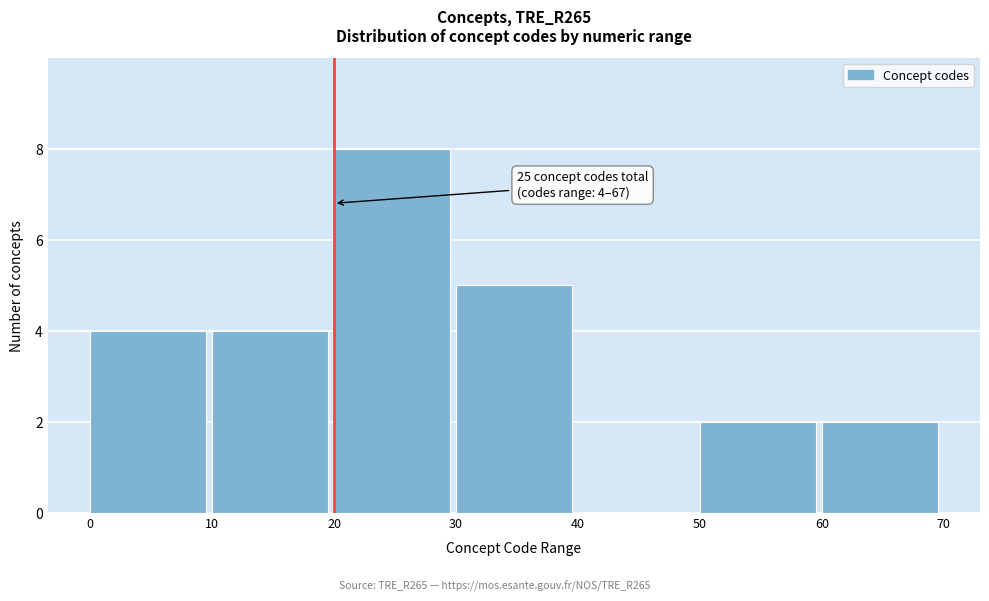

Over which range of the x-axis is the bar tallest?

20 to 30